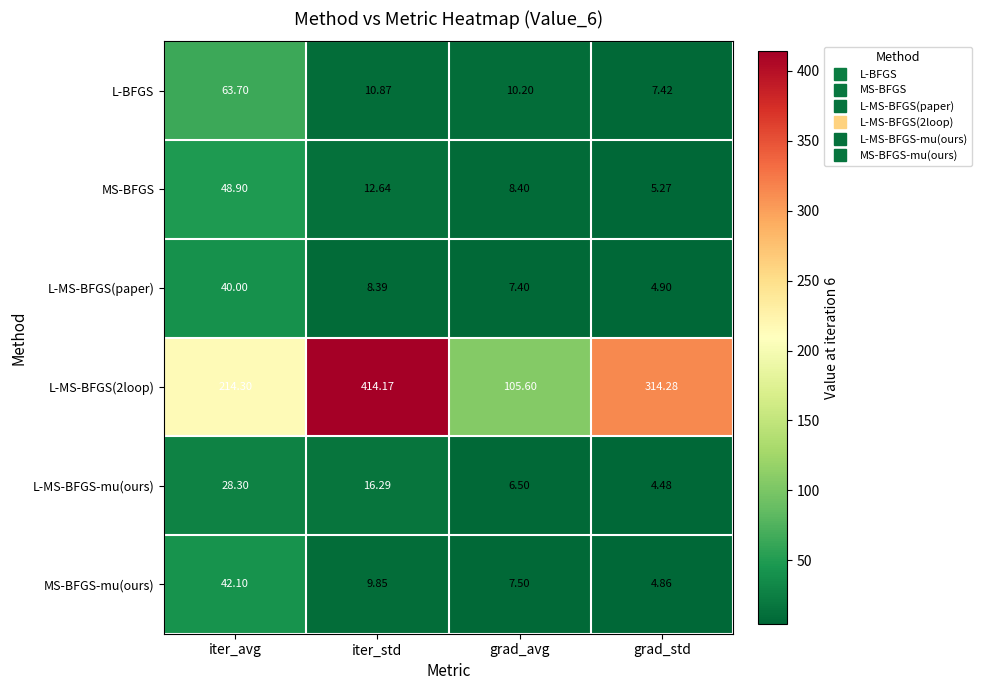

Rank the series at iter_std from lowest to highest value.

L-MS-BFGS(paper), MS-BFGS-mu(ours), L-BFGS, MS-BFGS, L-MS-BFGS-mu(ours), L-MS-BFGS(2loop)